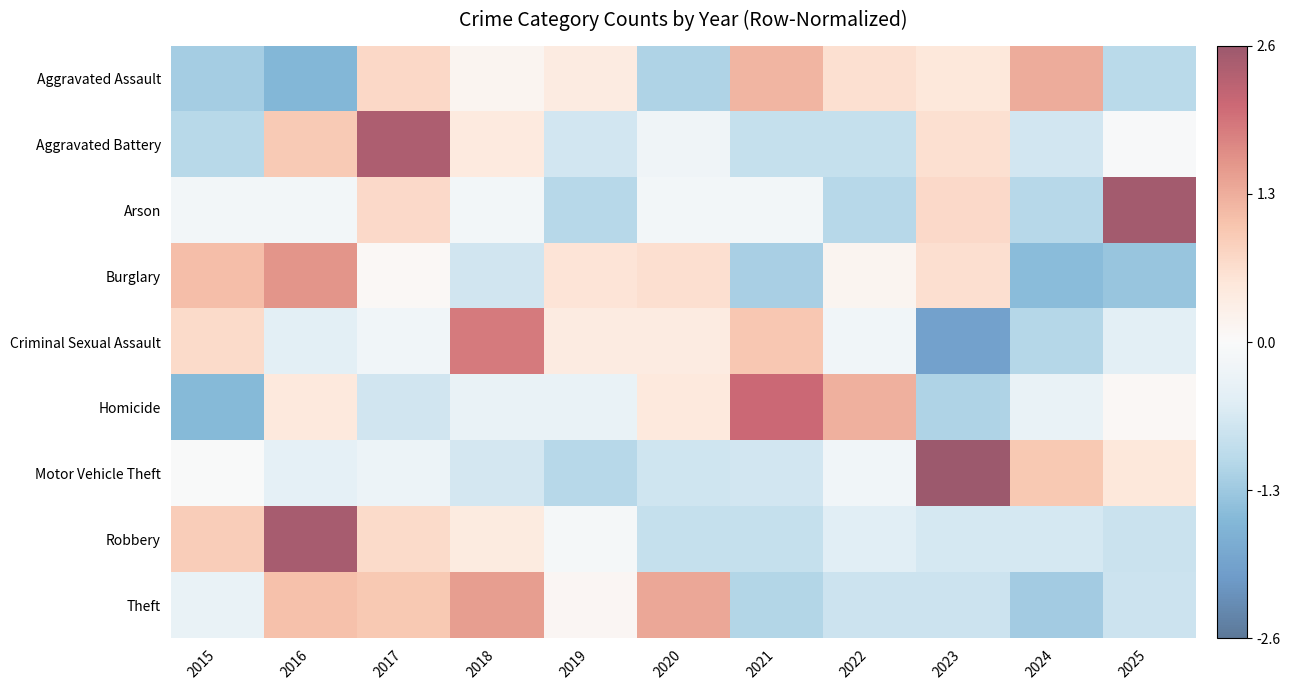

At which category is the sum across all series the highest?

2017